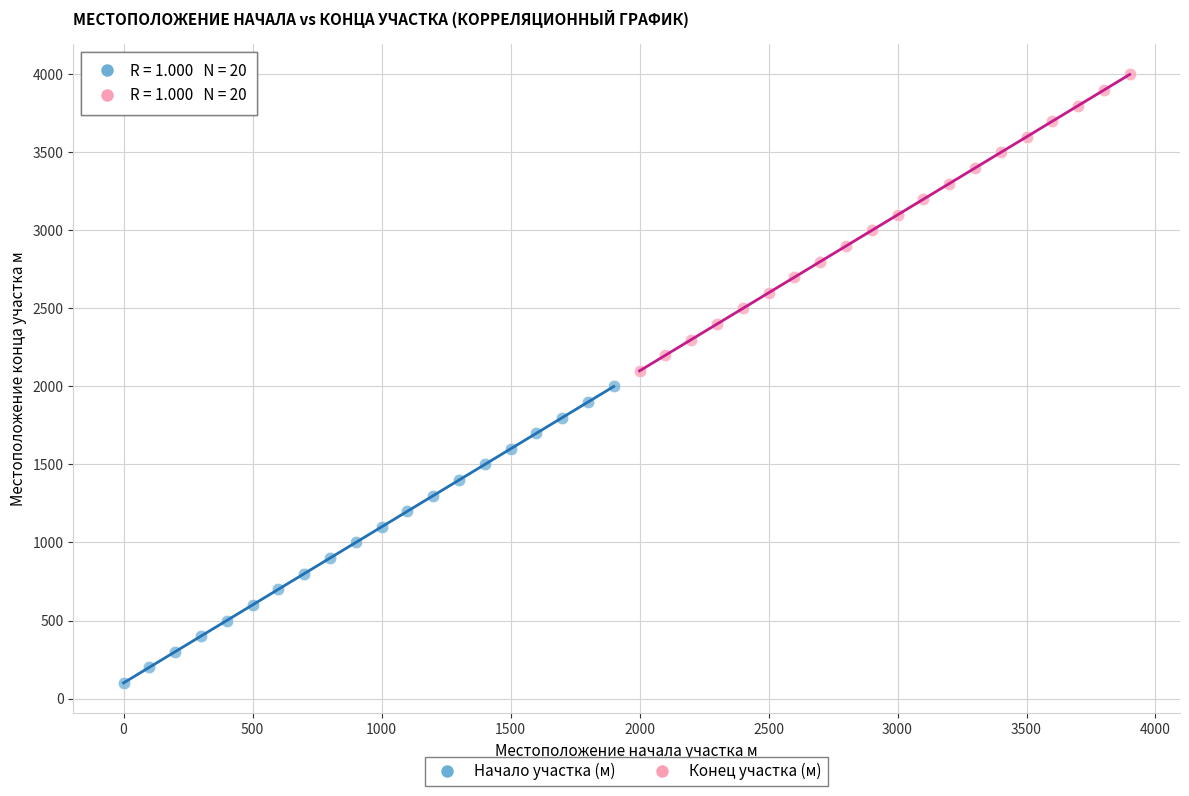

Which series contains the lowest Y value?

Начало участка (м)